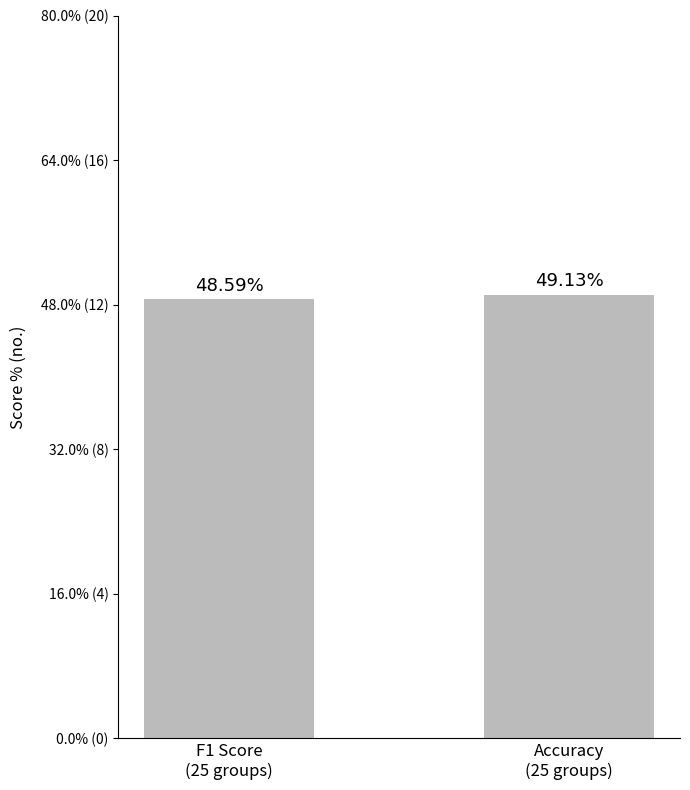

Which has a higher value, F1 Score
(25 groups) or Accuracy
(25 groups)?

Accuracy
(25 groups)